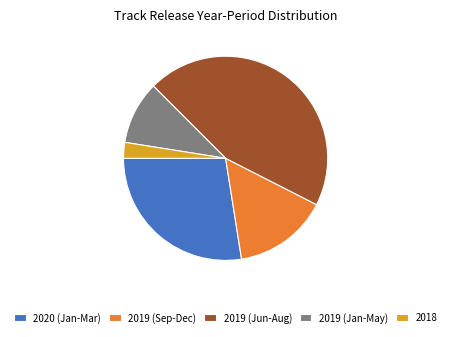

Combined, do 2019 (Sep-Dec) and 2018 account for over 50%?

No